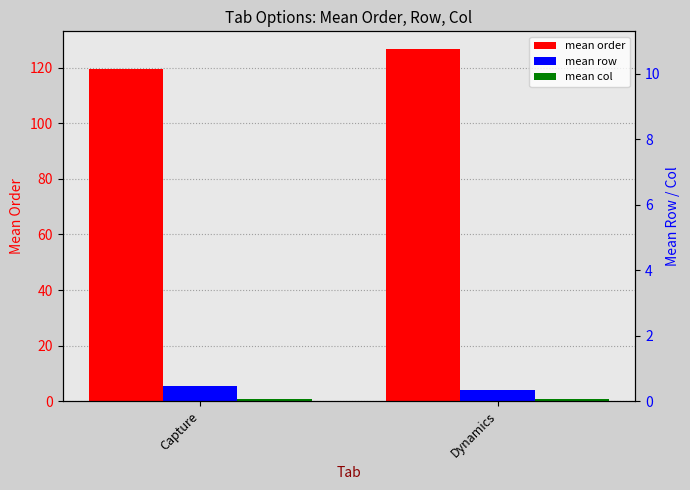

What is the difference between the maximum and minimum values in the mean order series?

7.2